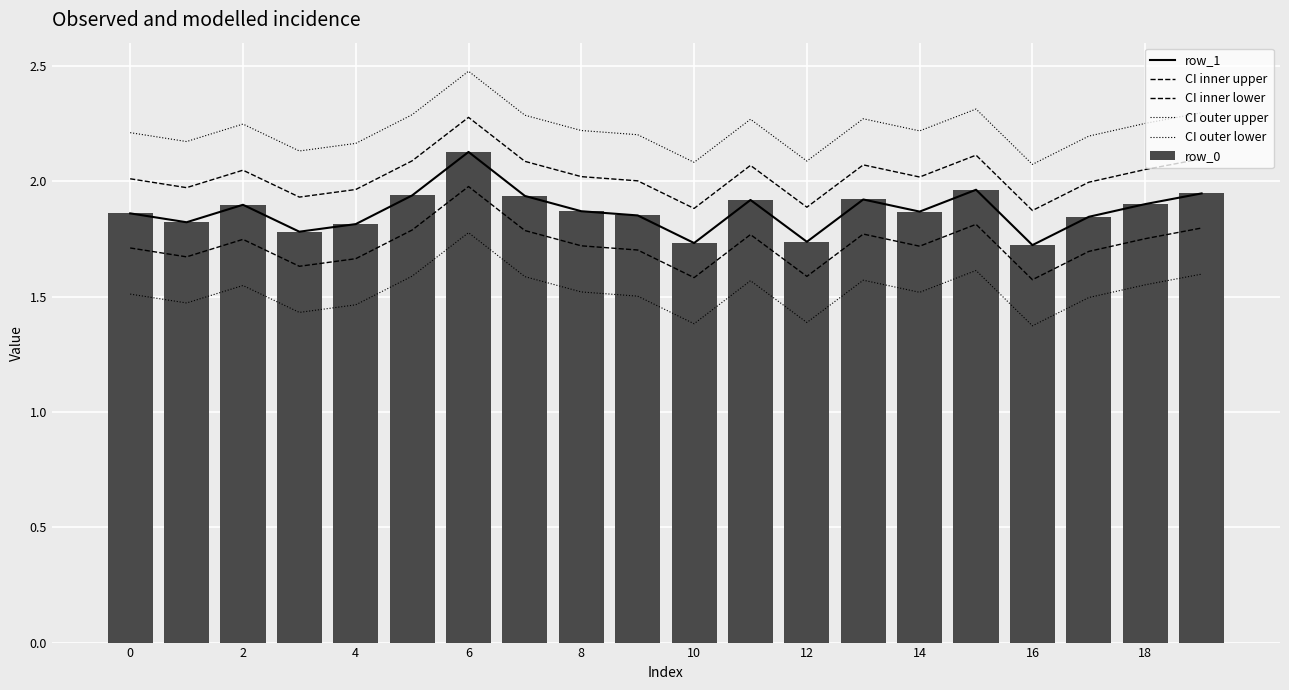

Which category has the highest value in the row_0 series?

6